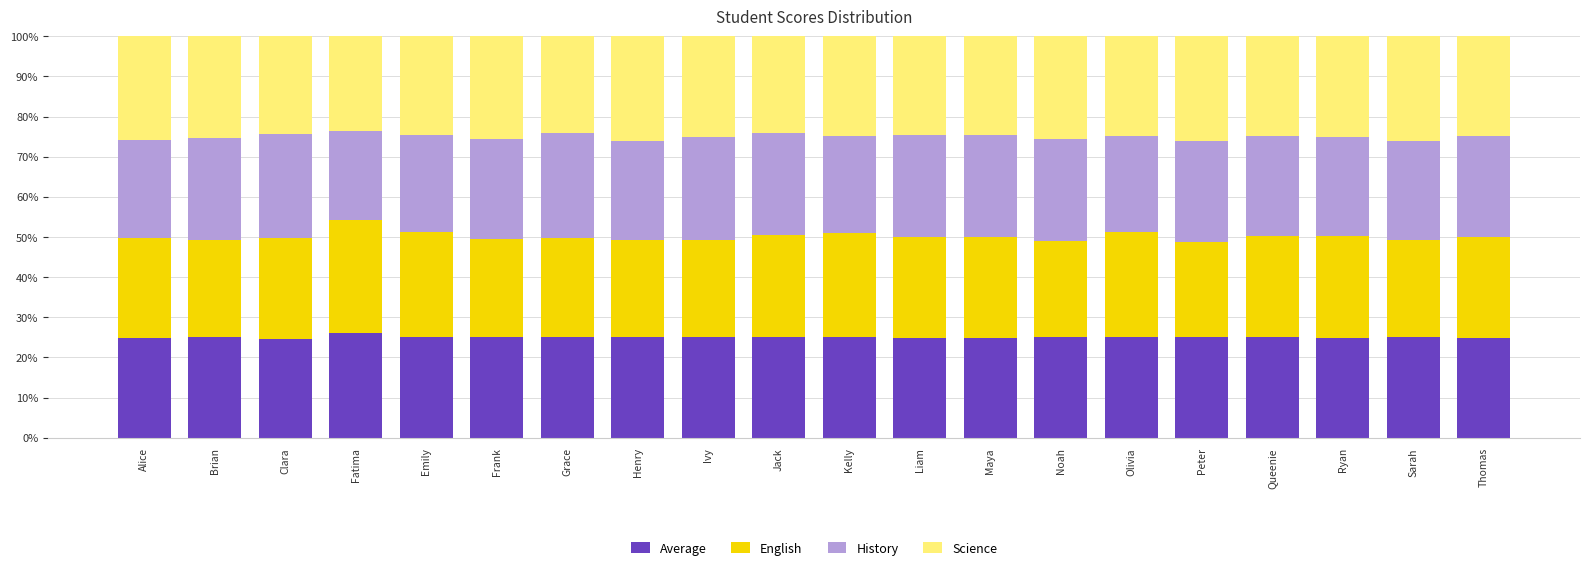

How many data points does each series have?

20